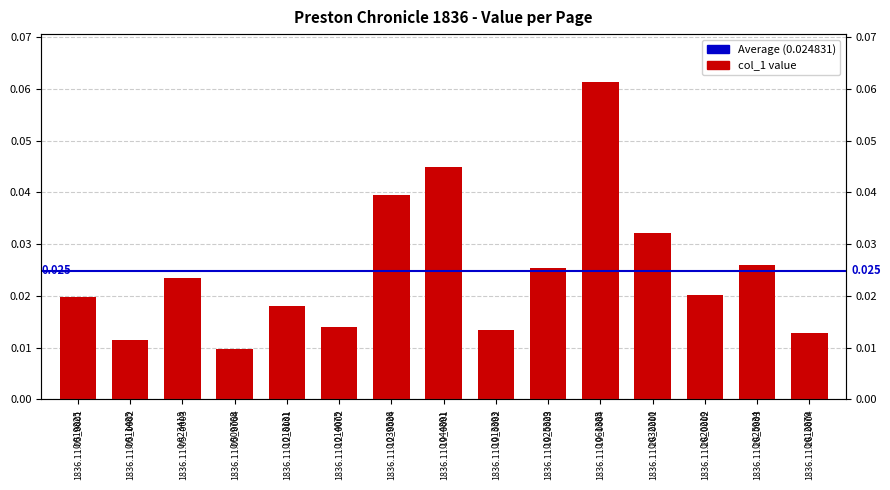

Rank the categories by value from lowest to highest.

1836.11.05_0004, 1836.11.05_0002, 1836.11.26_0004, 1836.11.19_0002, 1836.11.12_0002, 1836.11.12_0001, 1836.11.05_0001, 1836.11.26_0002, 1836.11.05_0003, 1836.11.19_0003, 1836.11.26_0003, 1836.11.26_0001, 1836.11.12_0004, 1836.11.19_0001, 1836.11.19_0004